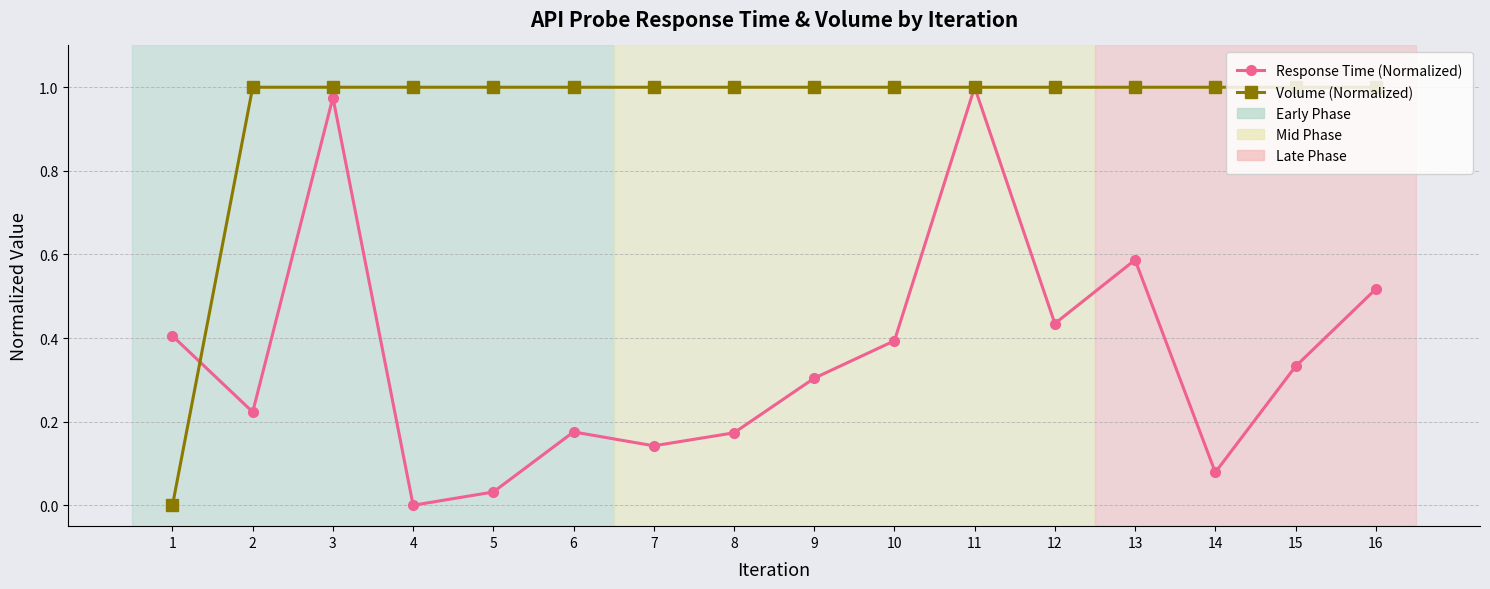

List the series in order of their overall mean, lowest first.

Response Time (Normalized), Volume (Normalized)